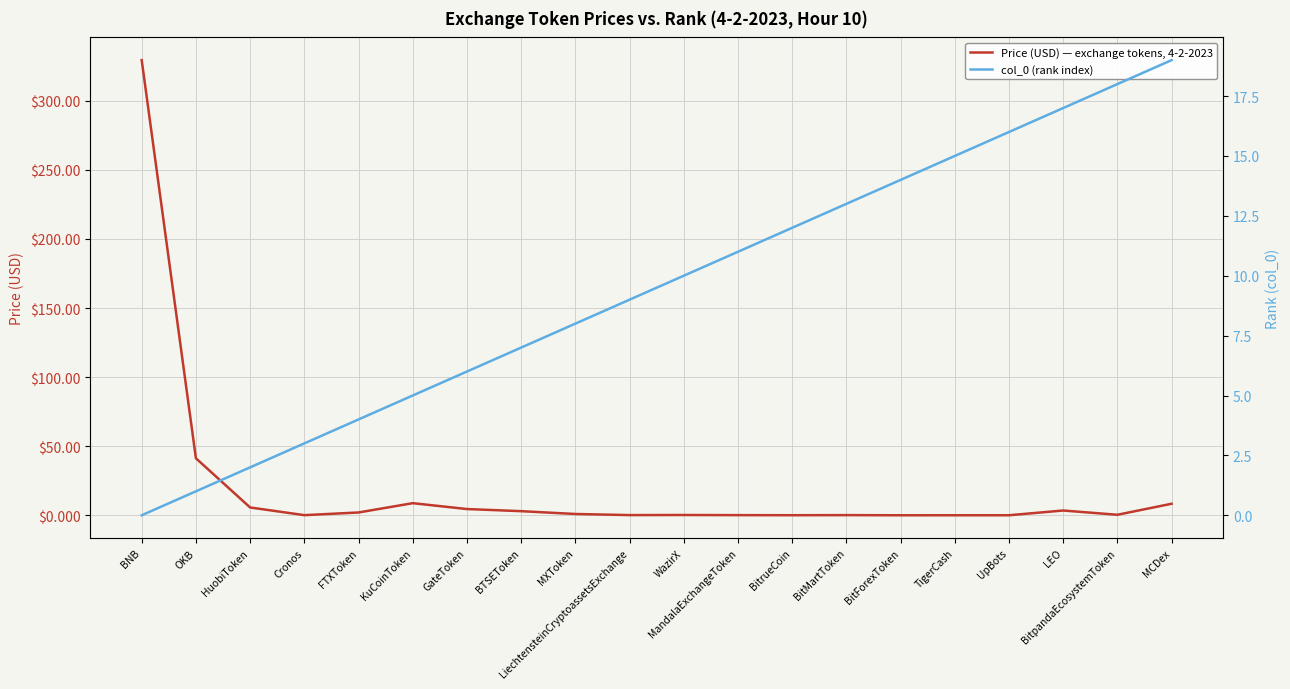

What is the difference between the col_0 (rank index) values at FTXToken and MCDex?

15.0